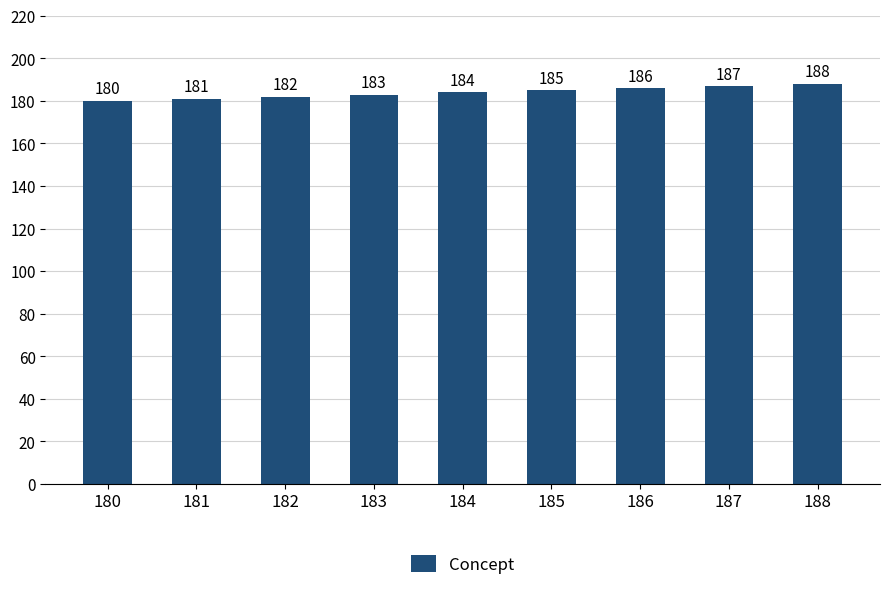

What value does the data have at 180?

180